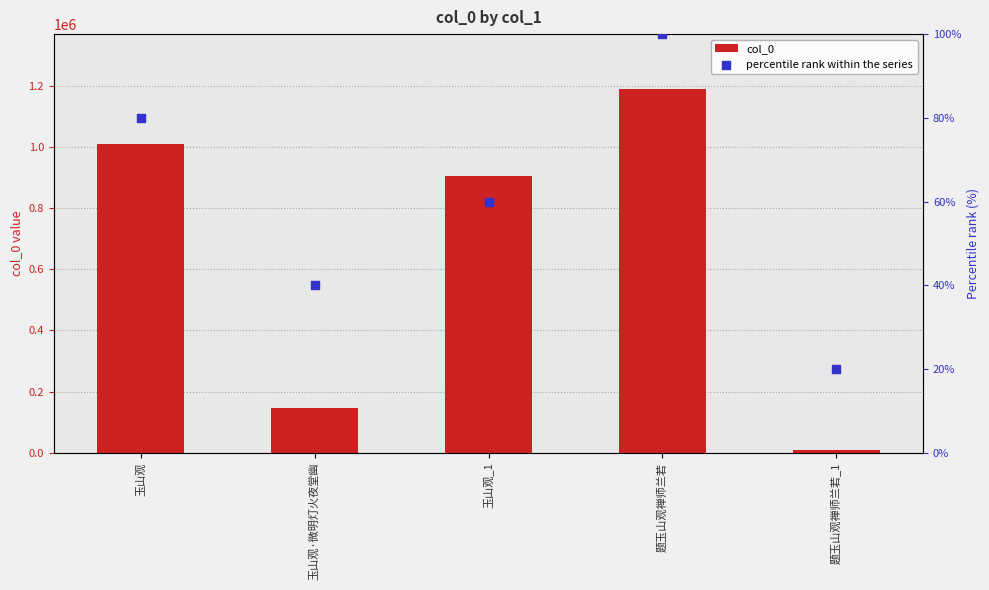

At how many categories does at least one series exceed 413214?

3